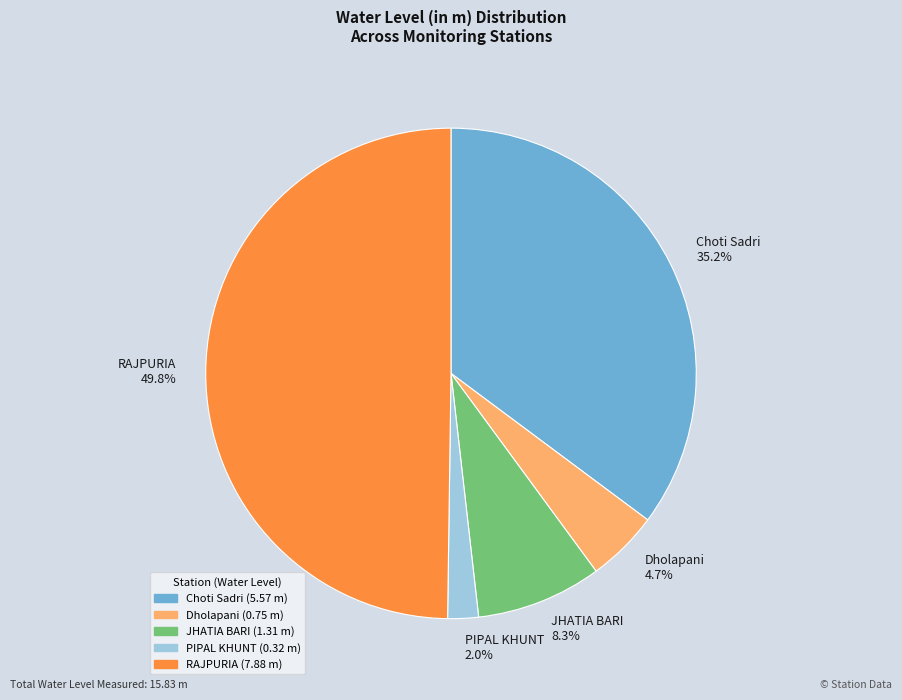

Rank the categories by value from highest to lowest.

RAJPURIA, Choti Sadri, JHATIA BARI, Dholapani, PIPAL KHUNT